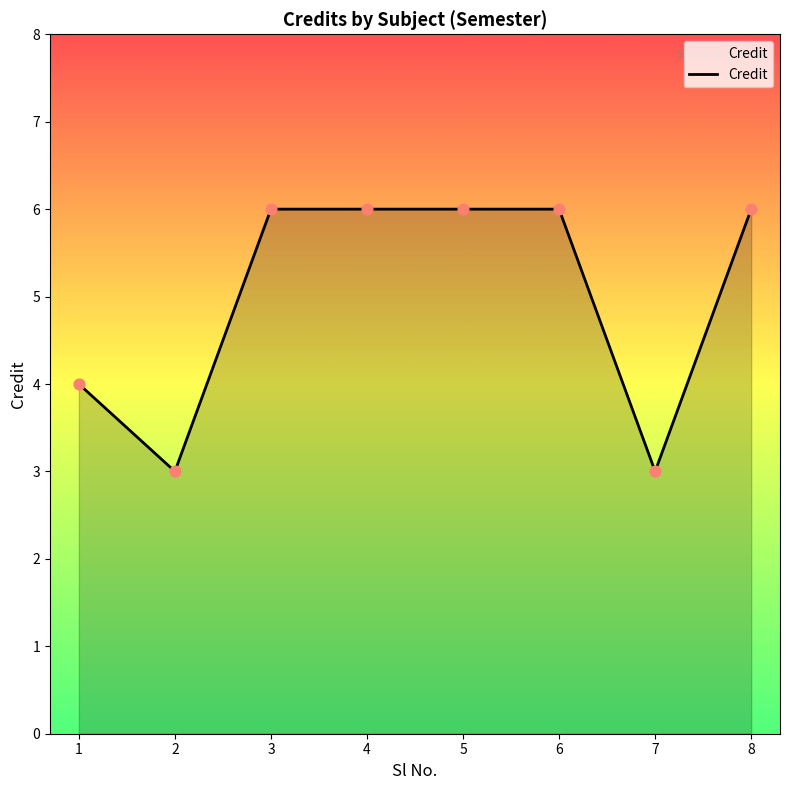

Which has a higher value, 1 or 8?

8